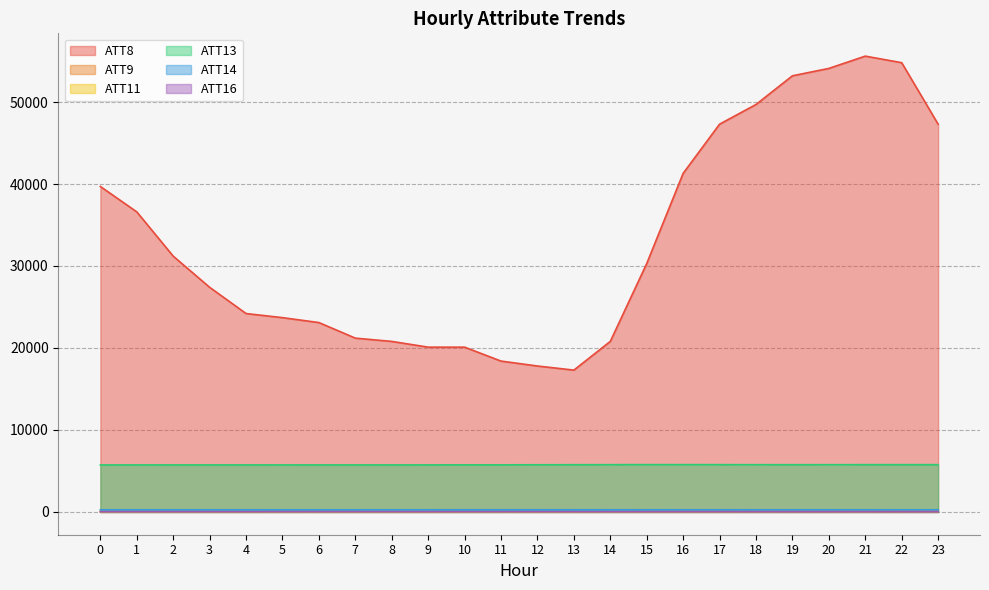

Reading left to right, what are all the values shown in this chart?

ATT8: 0=39700.0	1=36600.0	2=31200.0	3=27400.0	4=24200.0	5=23700.0	6=23100.0	7=21200.0	8=20800.0	9=20100.0	10=20100.0	11=18400.0	12=17800.0	13=17300.0	14=20800.0	15=30300.0	16=41300.0	17=47300.0	18=49700.0	19=53200.0	20=54100.0	21=55600.0	22=54800.0	23=47300.0
ATT9: 0=39.0	1=37.9	2=37.9	3=37.1	4=36.4	5=37.3	6=37.4	7=36.5	8=35.1	9=35.2	10=32.6	11=30.9	12=28.4	13=27.9	14=32.9	15=38.4	16=44.9	17=48.9	18=51.6	19=52.1	20=53.2	21=54.5	22=54.3	23=53.3
ATT11: 0=36.0	1=34.3	2=34.1	3=34.2	4=33.0	5=33.2	6=32.9	7=32.5	8=31.8	9=31.0	10=28.3	11=28.1	12=27.2	13=27.0	14=26.9	15=30.2	16=31.5	17=31.9	18=33.2	19=35.6	20=35.2	21=37.3	22=43.2	23=45.5
ATT13: 0=5729.9	1=5732.9	2=5737.7	3=5737.0	4=5737.3	5=5734.5	6=5736.4	7=5737.9	8=5735.7	9=5739.4	10=5742.0	11=5745.7	12=5752.6	13=5759.8	14=5764.5	15=5770.2	16=5768.2	17=5766.3	18=5763.5	19=5762.1	20=5763.3	21=5766.0	22=5766.3	23=5765.6
ATT14: 0=258.3	1=258.6	2=258.6	3=258.4	4=258.4	5=258.6	6=258.8	7=258.9	8=259.1	9=259.5	10=259.7	11=259.9	12=259.9	13=260.1	14=260.2	15=260.7	16=261.2	17=261.6	18=261.9	19=262.1	20=262.0	21=261.9	22=261.8	23=261.5
ATT16: 0=23.3	1=23.9	2=24.1	3=23.8	4=24.5	5=25.4	6=25.4	7=25.8	8=25.9	9=25.6	10=24.1	11=23.4	12=22.9	13=21.2	14=20.0	15=21.4	16=24.0	17=23.8	18=22.2	19=21.4	20=22.1	21=22.9	22=22.5	23=20.9